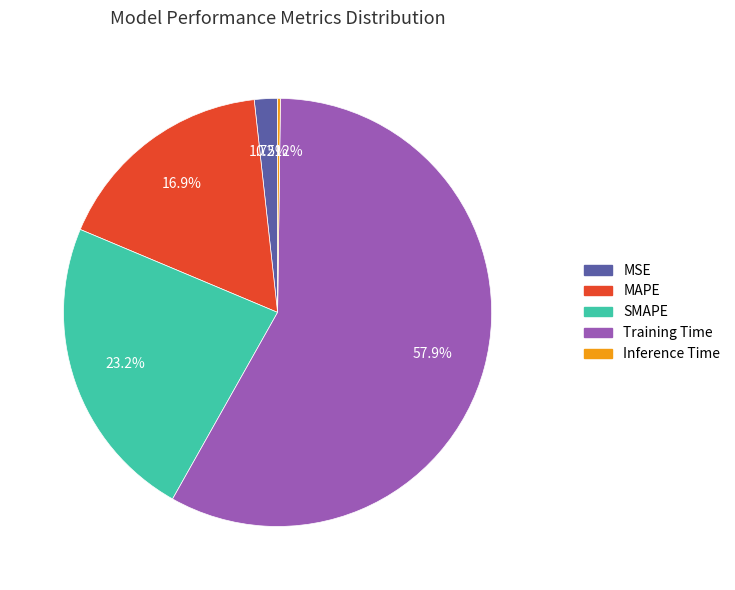

What is the largest slice in the pie chart?

Training Time